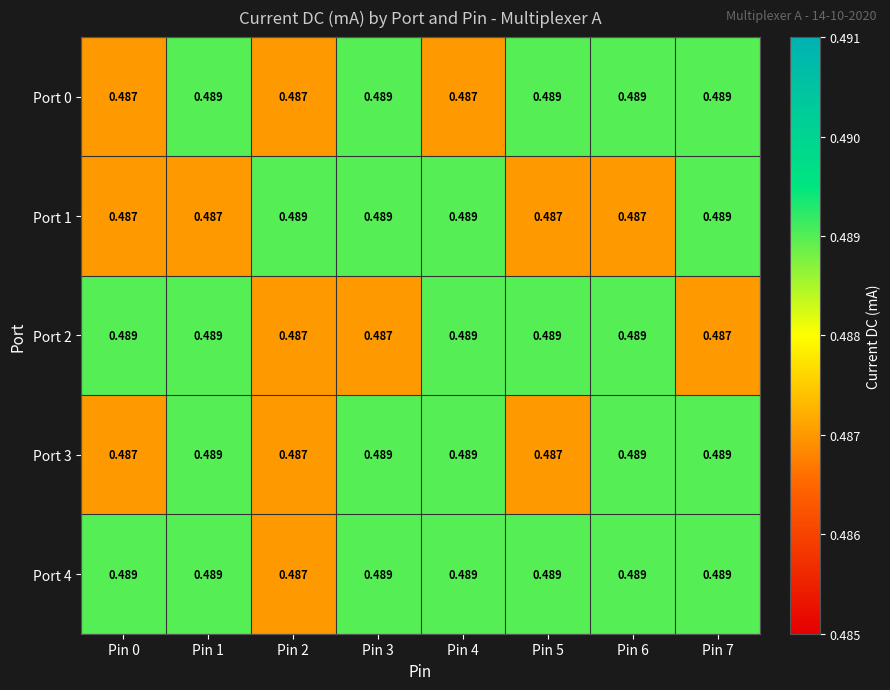

Is the value of Port 2 at Pin 2 greater than the value of Port 1 at Pin 4?

No